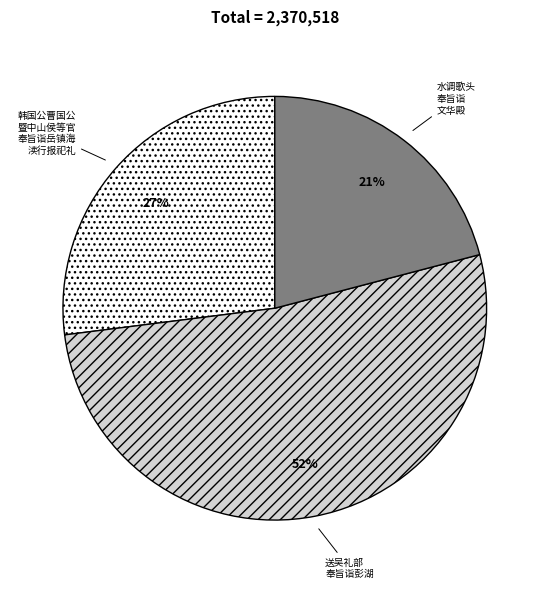

Is there a majority slice in this chart?

Yes